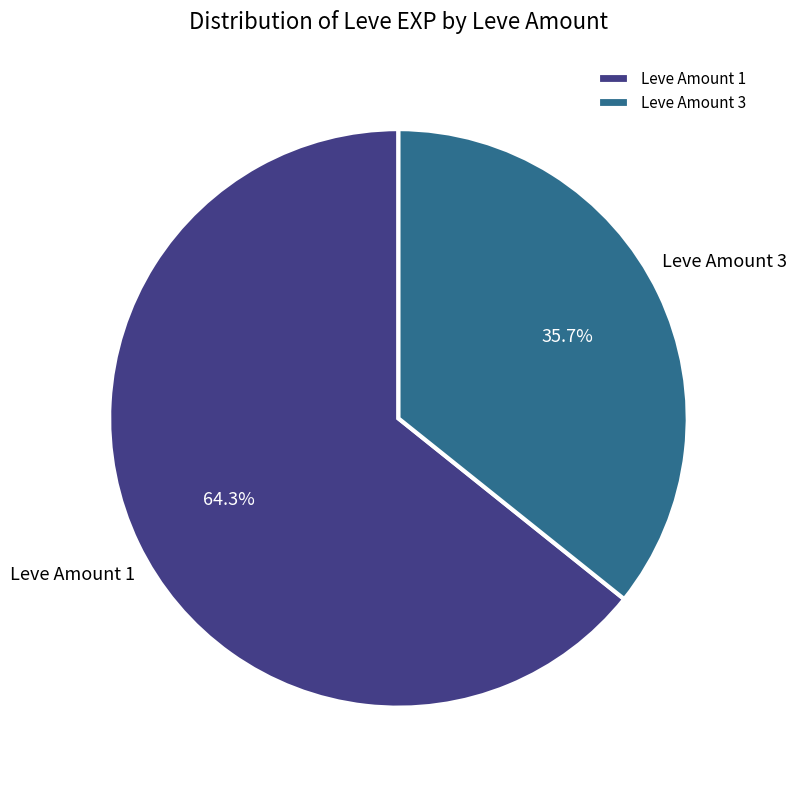

How many segments does this pie chart have?

2